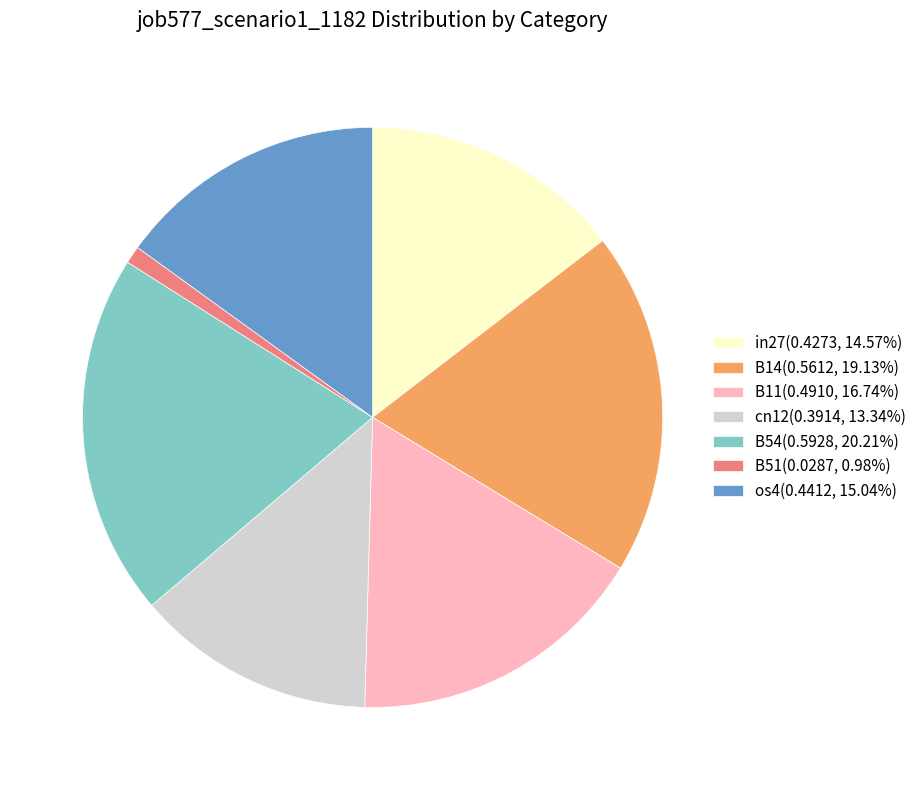

Does os4(0.4412, 15.04%) represent more than half of the total?

No